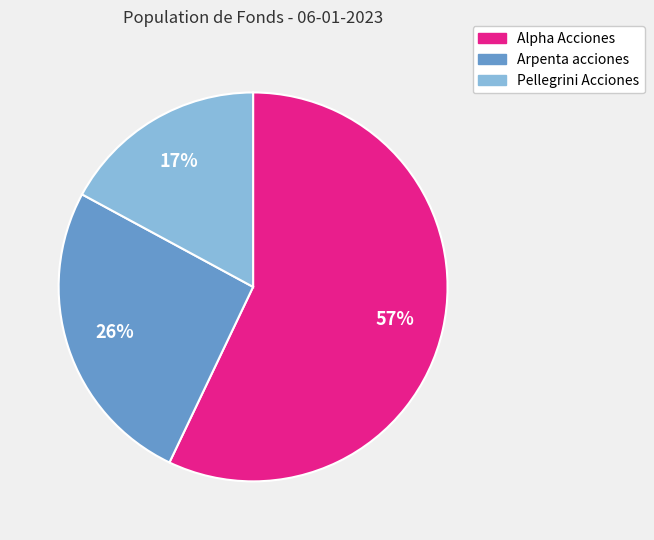

Is it true that Pellegrini Acciones is 17% of the pie?

True